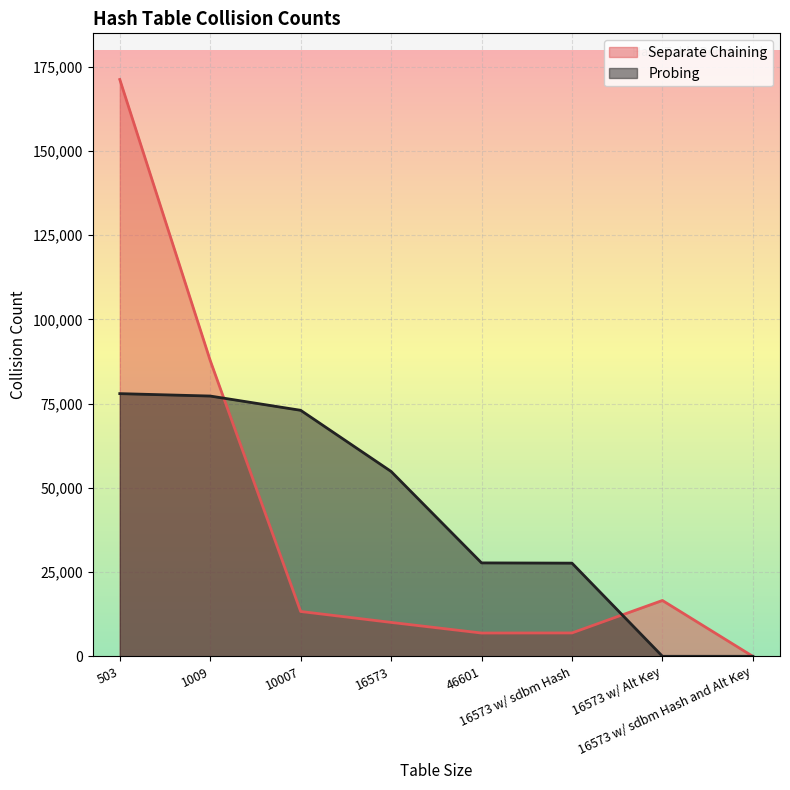

What is the average value of the Probing series?

42317